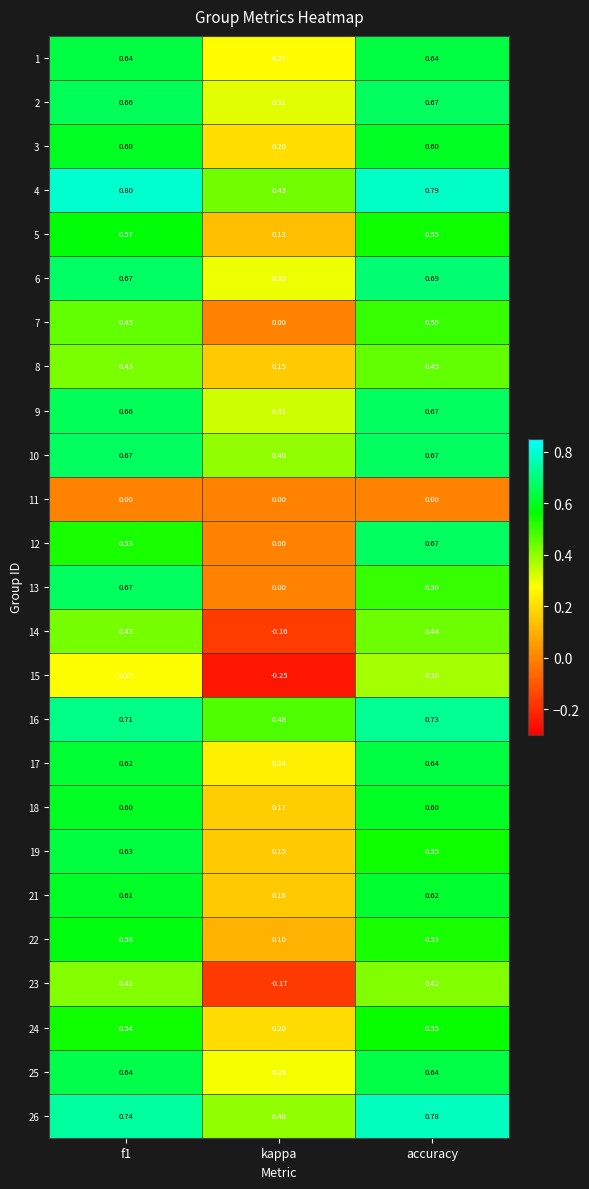

What is the spread (max minus min) of values at accuracy?

0.8